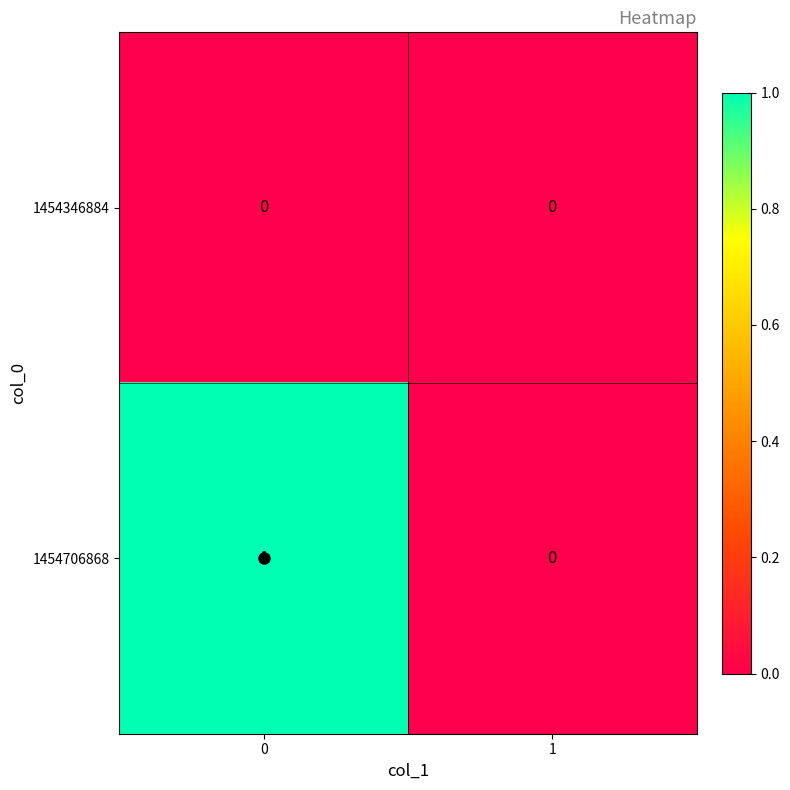

Which series has the largest total across all categories?

1454706868